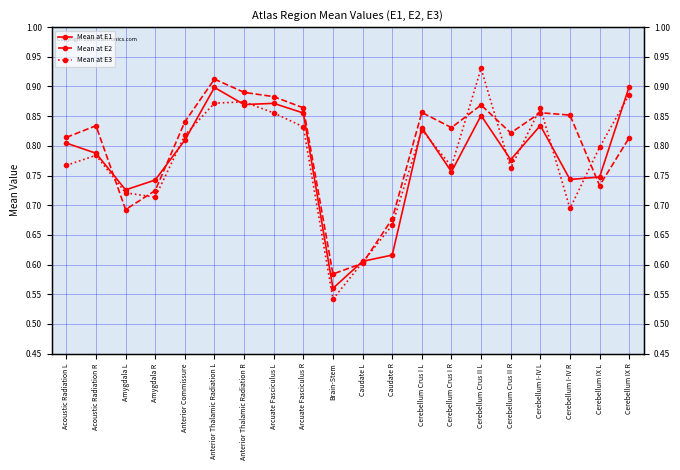

How many times do Mean at E3 and Mean at E2 cross each other?

9